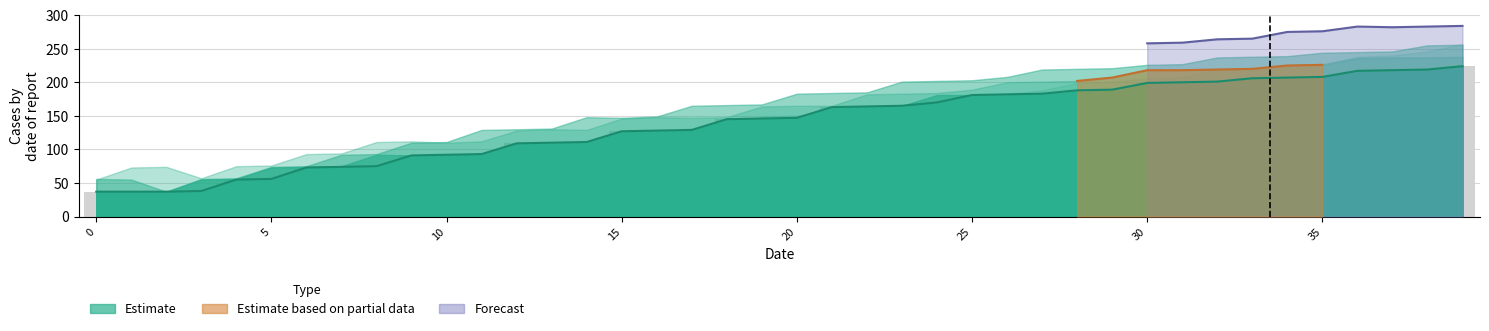

Are the bars horizontal?

No